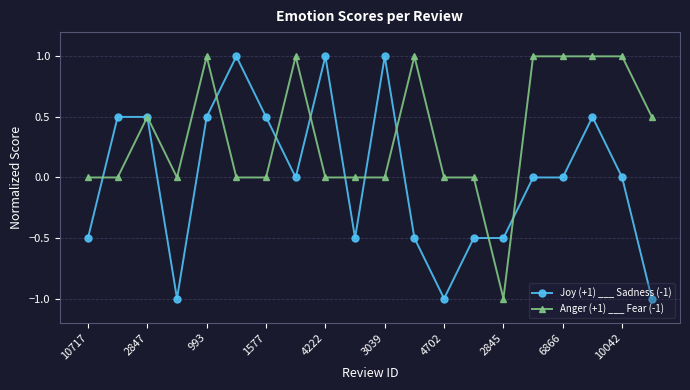

List the series in order of their overall mean, highest first.

Anger (+1) ___ Fear (-1), Joy (+1) ___ Sadness (-1)